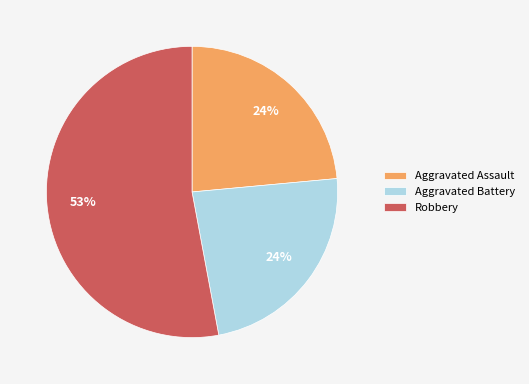

Which has a higher value, Aggravated Battery or Robbery?

Robbery